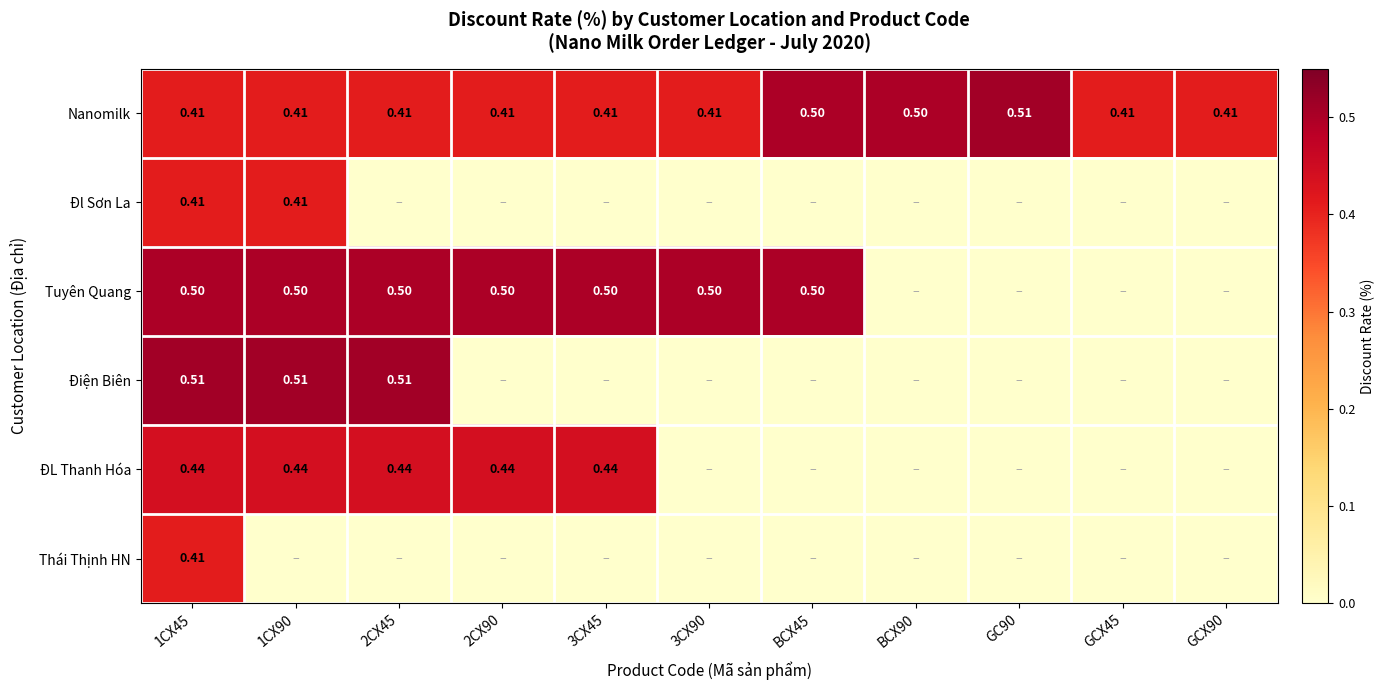

Between GC90 and GCX45, which series saw the biggest shift?

Nanomilk